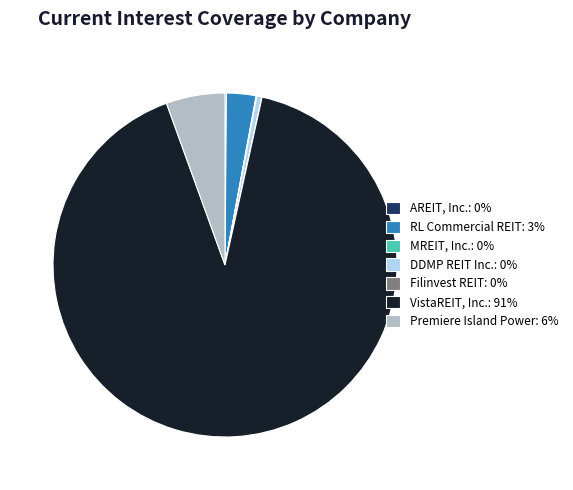

The VistaREIT, Inc.: 91% slice represents 91% of the pie. True or false?

True